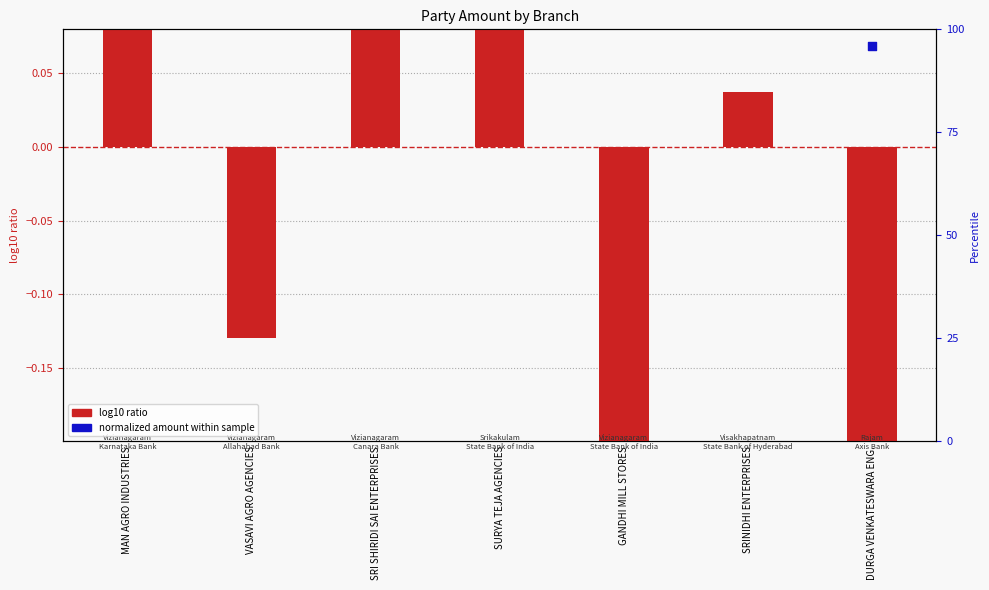

Between DURGA VENKATESWARA ENG. and SRI SHIRIDI SAI ENTERPRISES, which is larger?

SRI SHIRIDI SAI ENTERPRISES